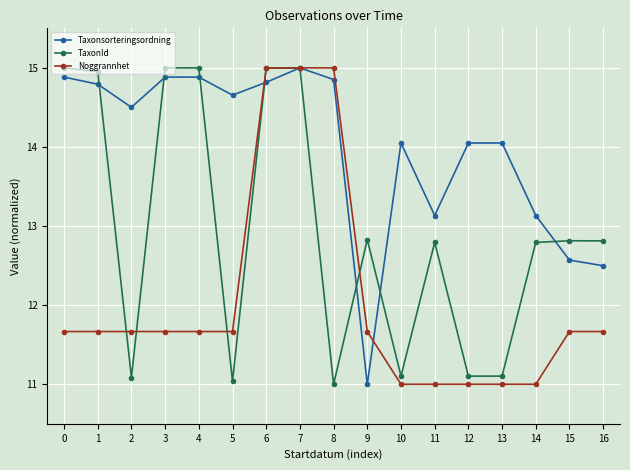

At which category does TaxonId reach its first local valley?

2